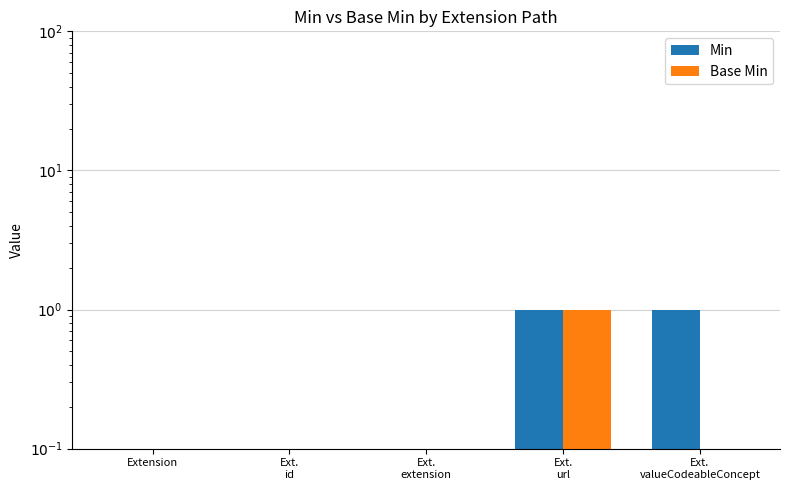

Reading right to left, what are all the values shown in this chart?

Min: 1	1	0	0	0
Base Min: 0	1	0	0	0